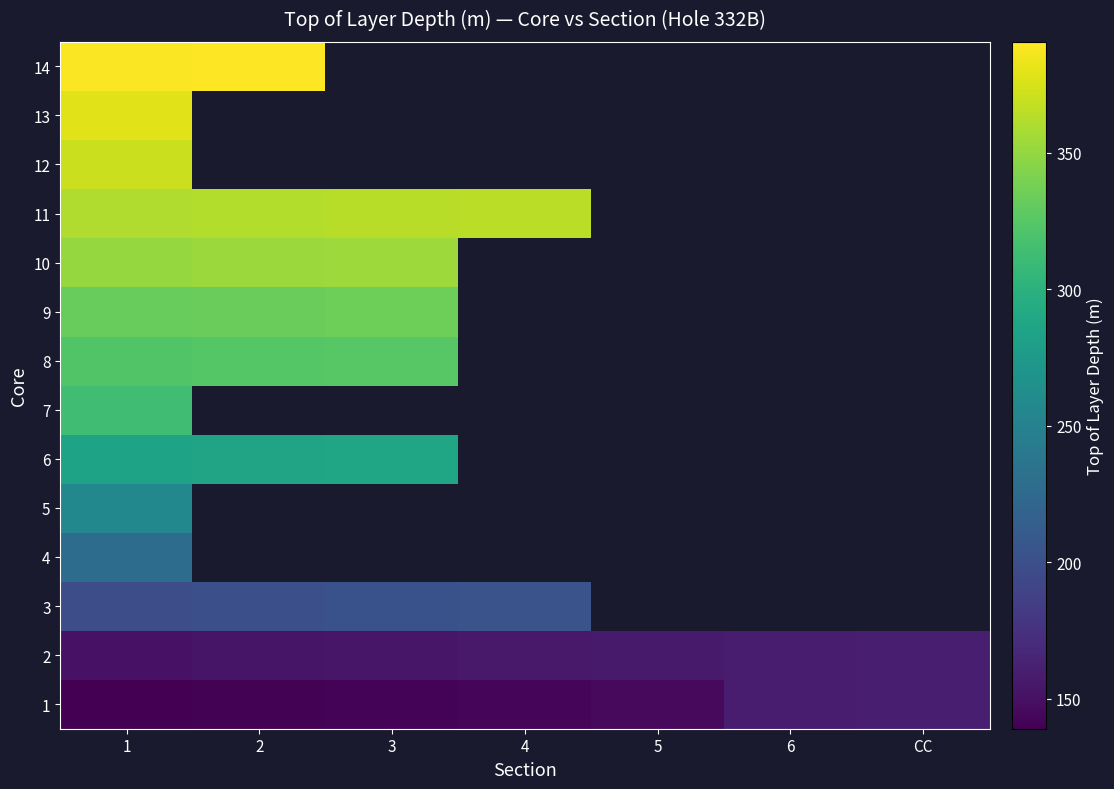

How many data points does each series have?

7